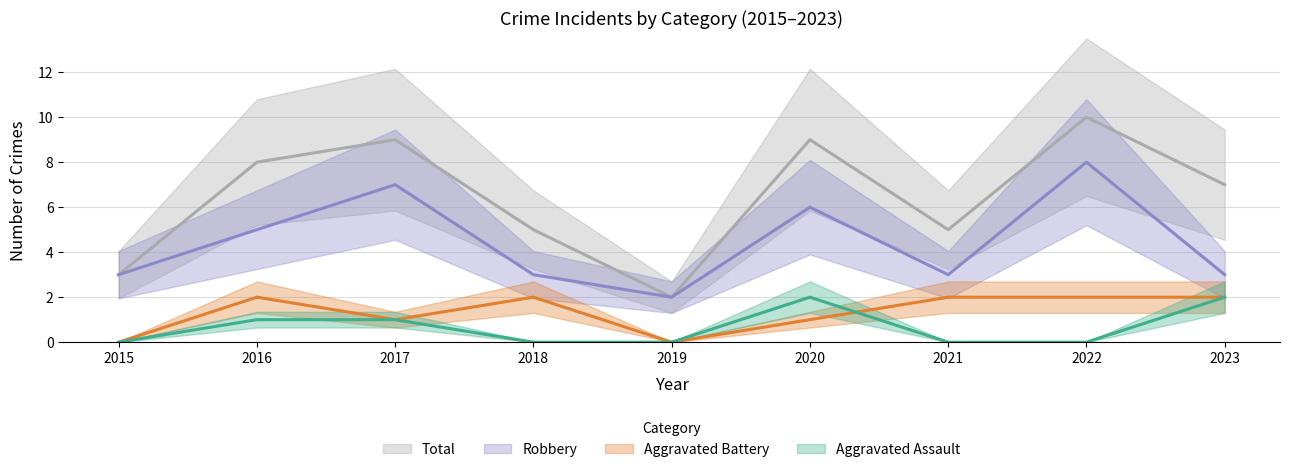

What is the difference between the maximum and minimum values in the Aggravated Battery series?

2